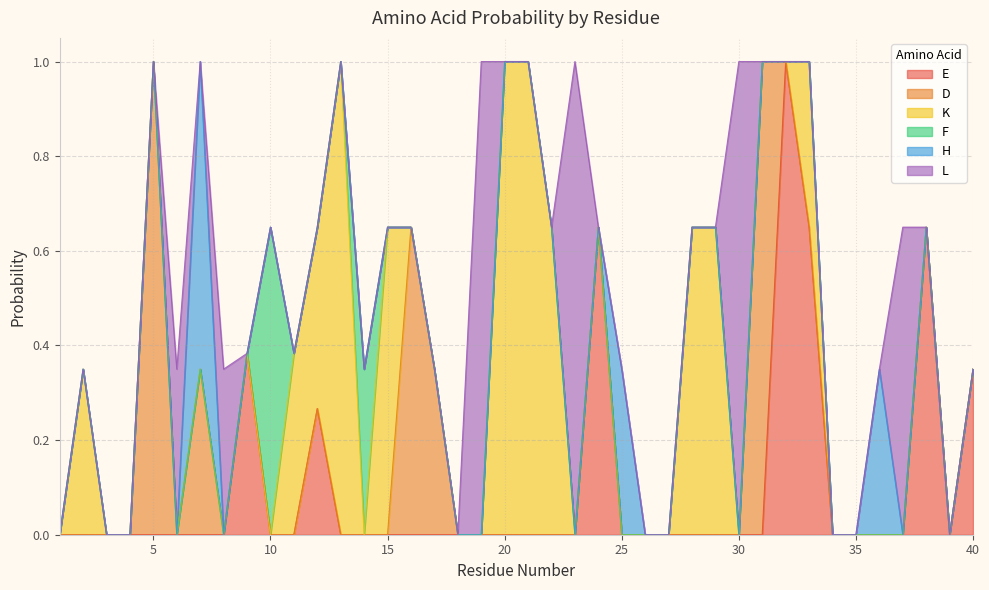

The value of D at 35 is 0.0. True or false?

True